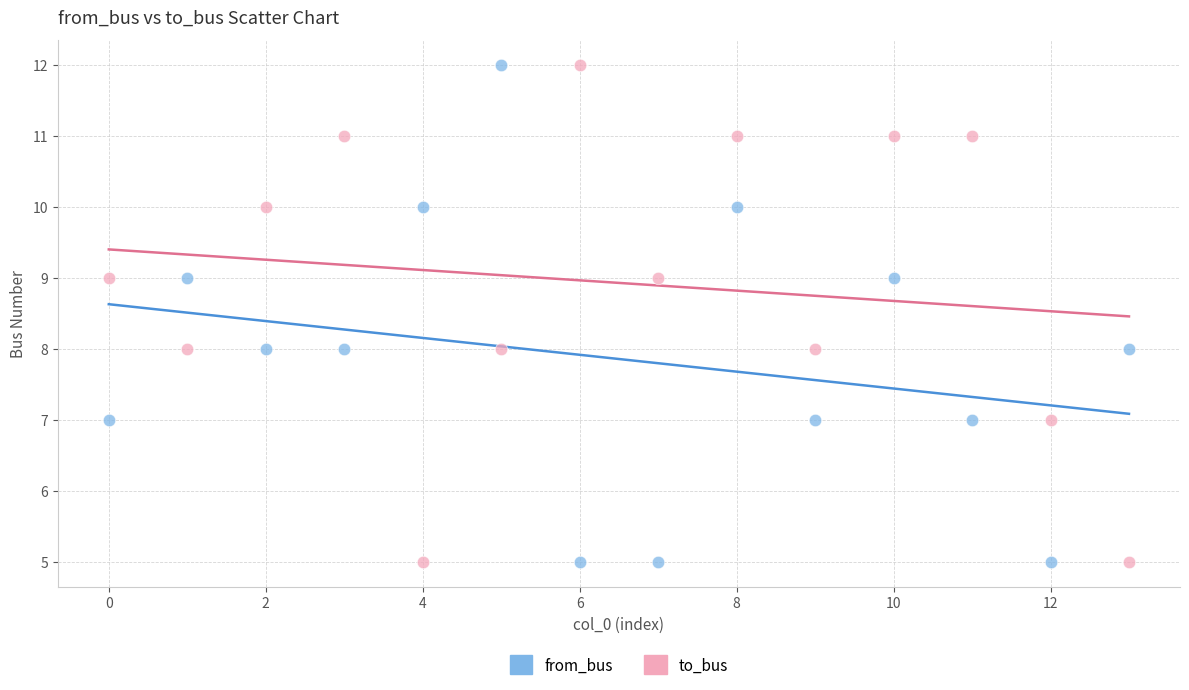

Across all data points, what is the range of Y values (max minus min)?

7